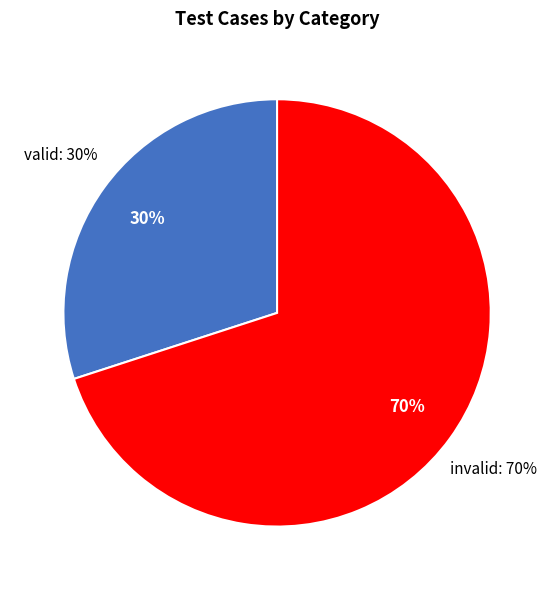

Does valid account for over 50% of the chart?

No